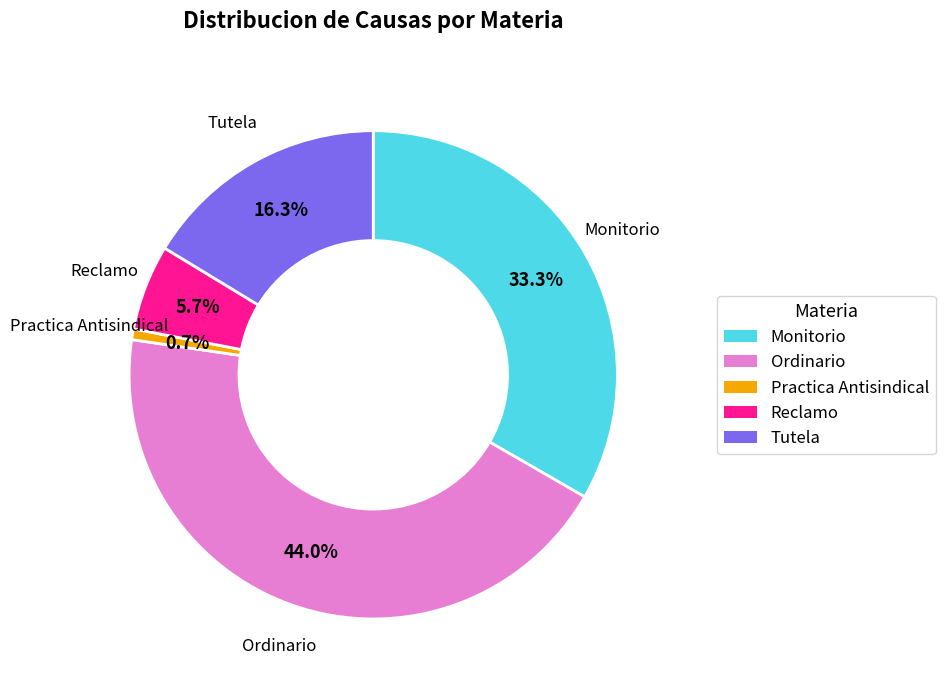

Does any single category account for the majority?

No